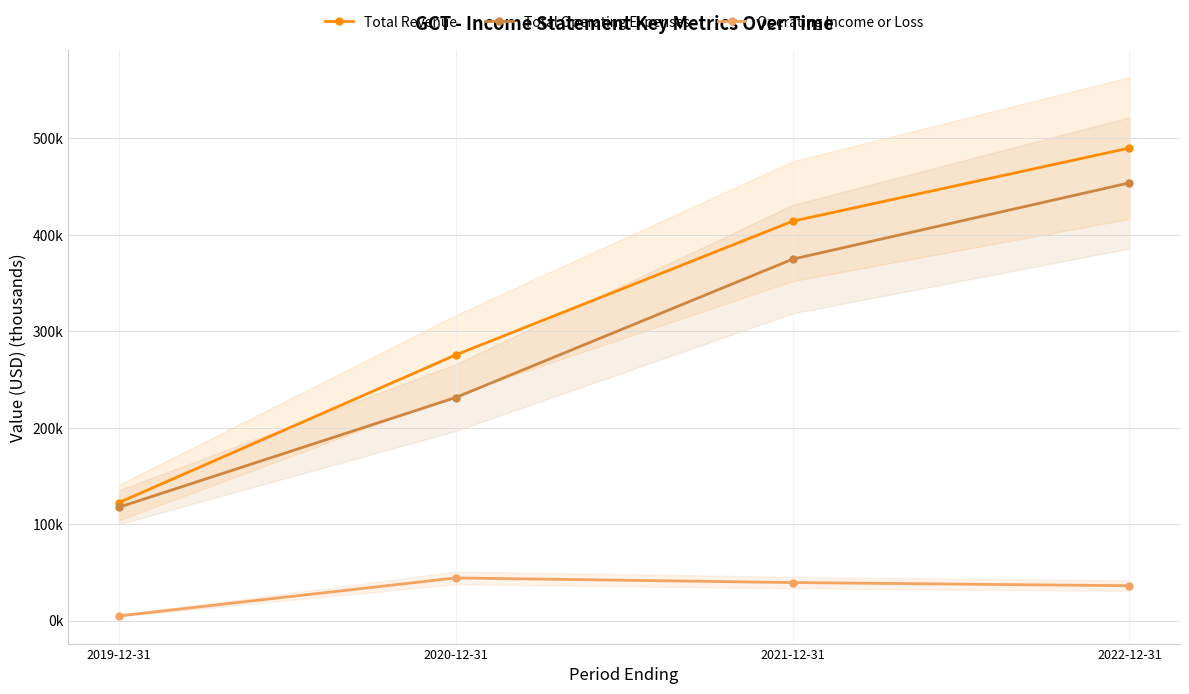

Reading left to right, extract all data points from this chart.

Total Revenue: 122.3	275.5	414.2	490.1
Total Operating Expenses: 117.5	231.3	374.8	454.0
Operating Income or Loss: 4.8	44.2	39.4	36.1